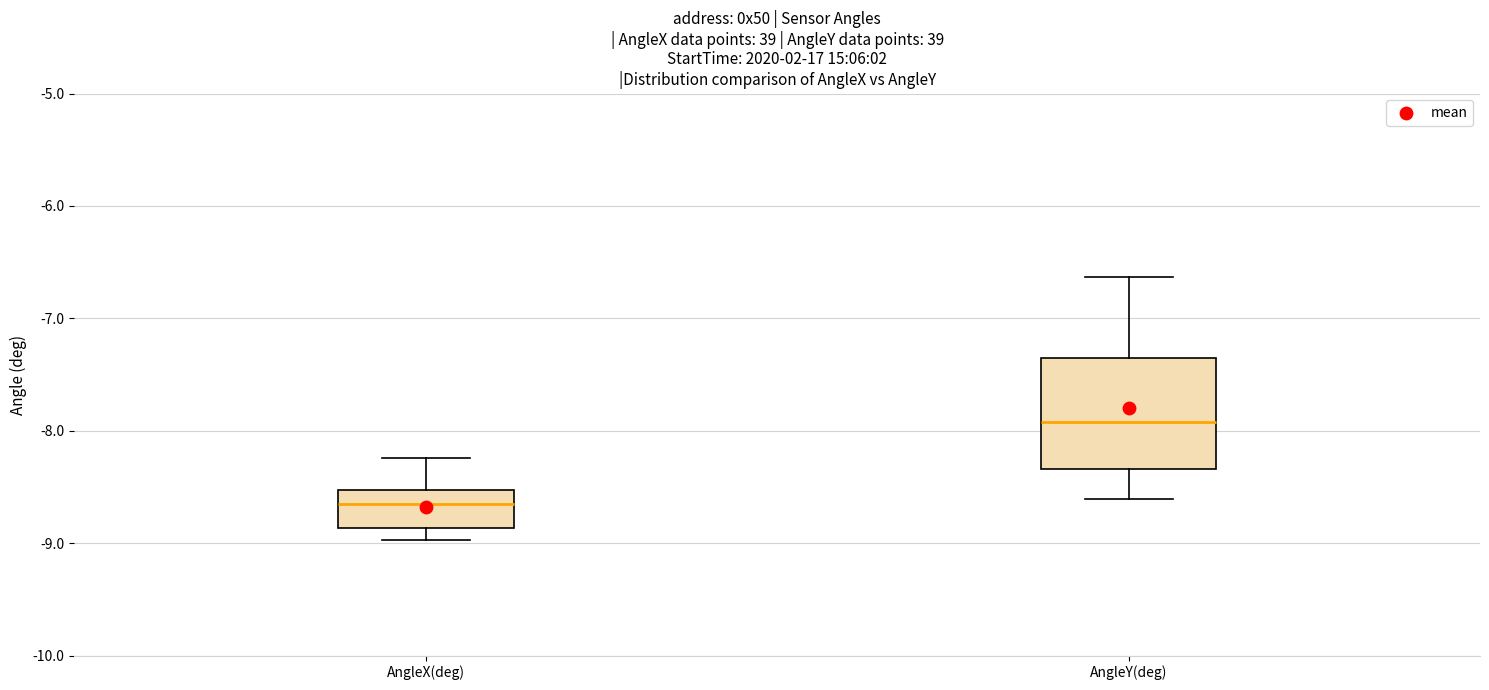

Where does the upper whisker of the box for AngleX(deg) end on the y-axis? The values are not printed on the chart, so give them approximately, as read against the axis.

-8.2